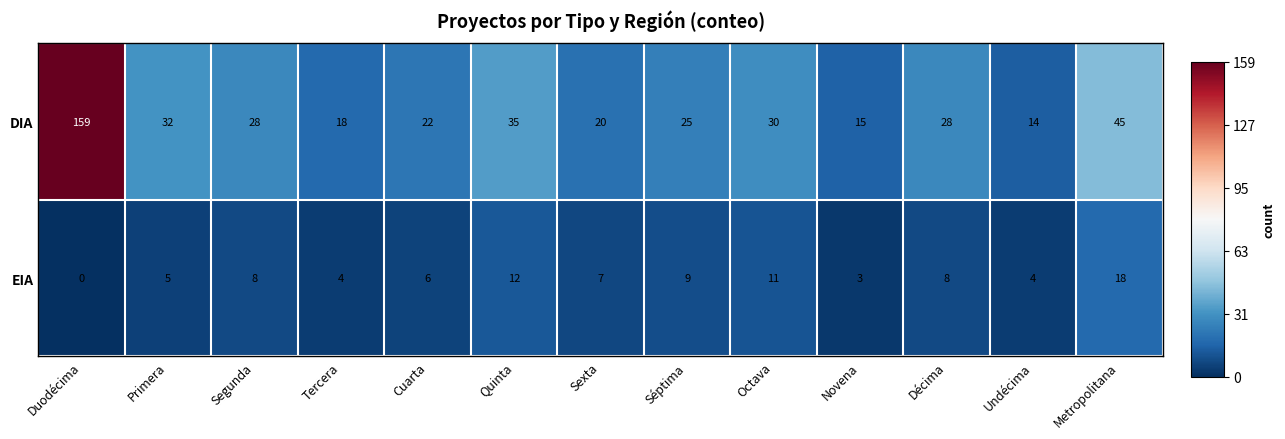

What is the highest value of the EIA series?

18